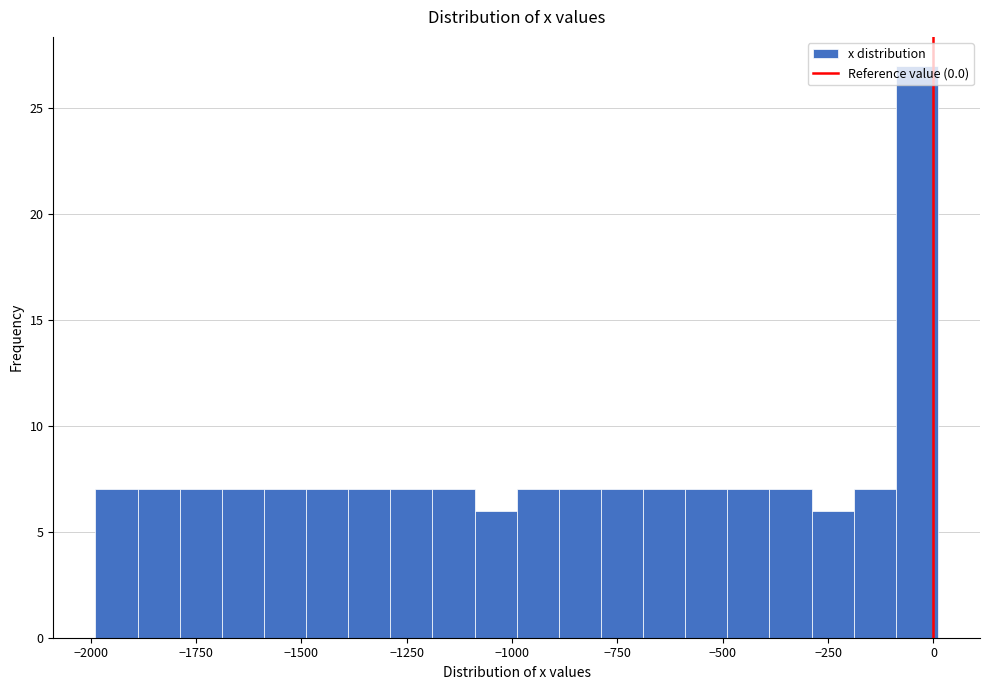

Around what value on the x-axis is the tallest bar? Give the approximate position of its centre, as read against the axis.

-50